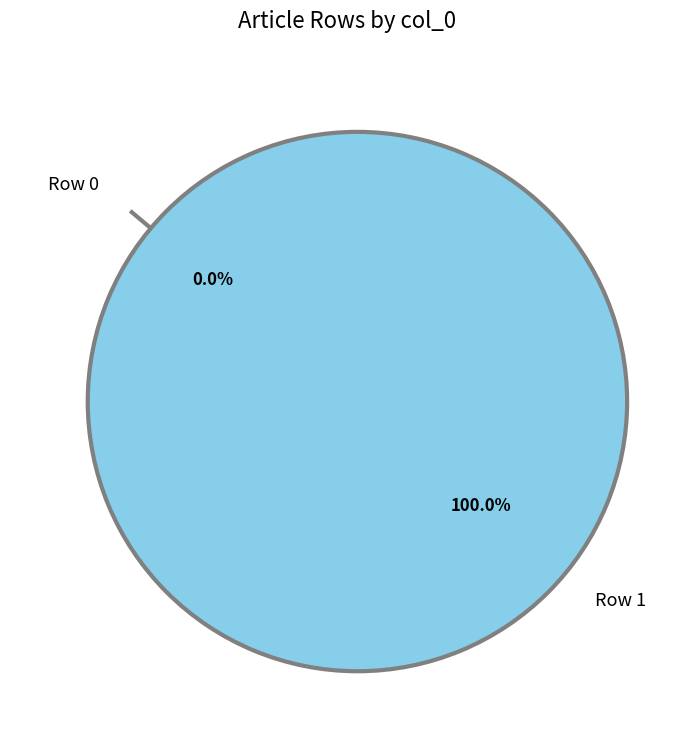

Which has a higher value, Row 0 or Row 1?

Row 1